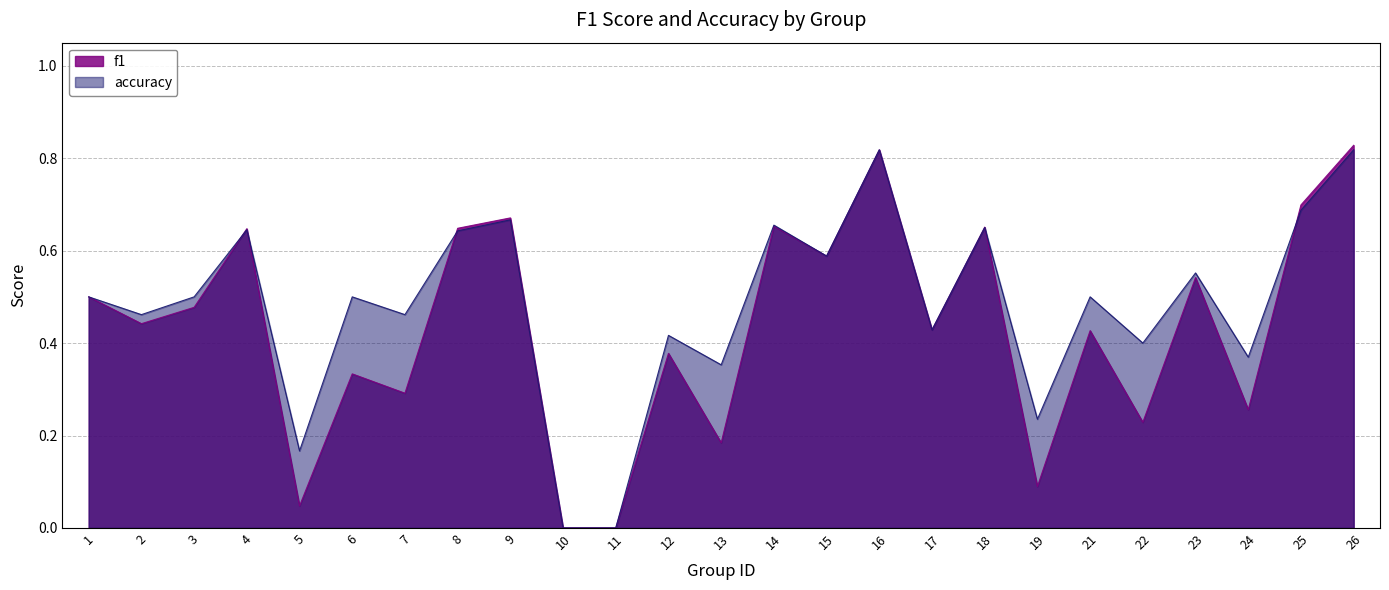

Which has a higher value, 6 or 22?

6